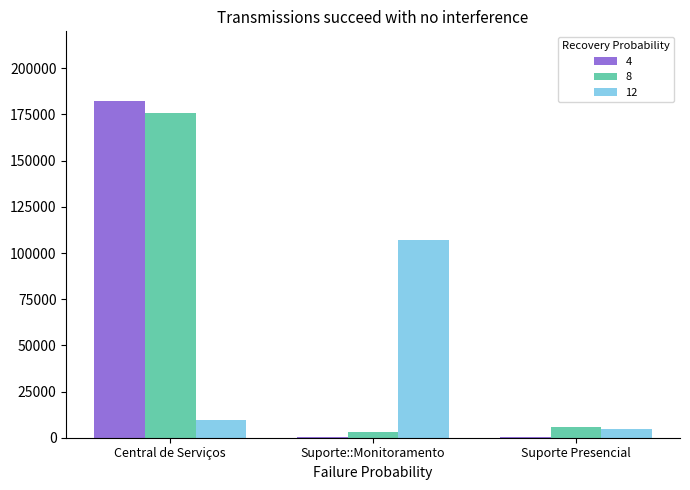

At which category does the chart reach its peak across all series?

Central de Serviços